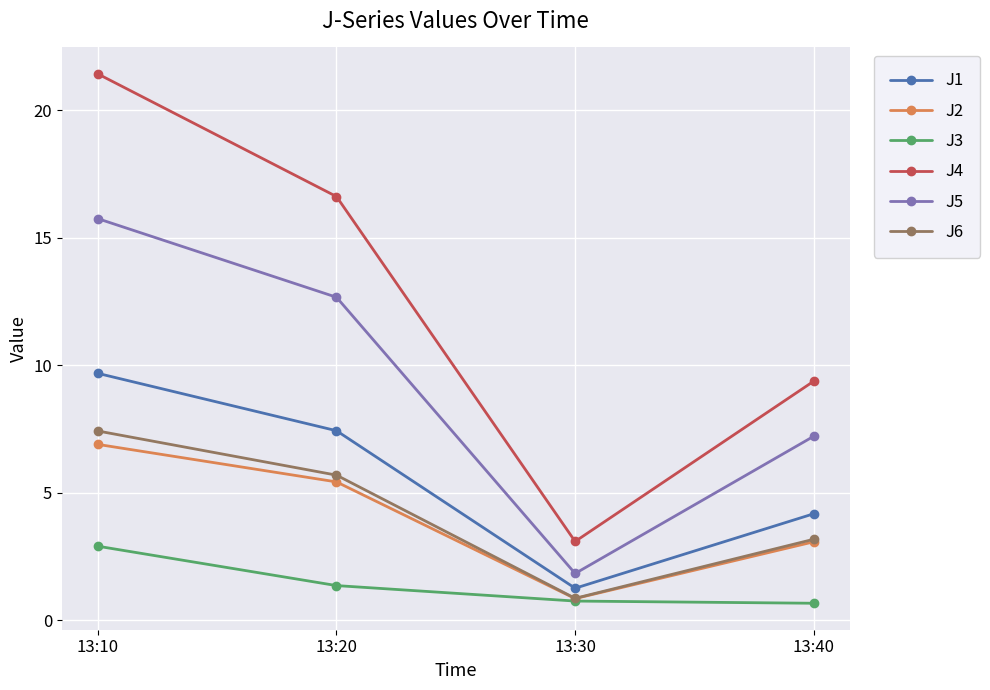

True or false: J1 and J5 intersect in this chart.

False